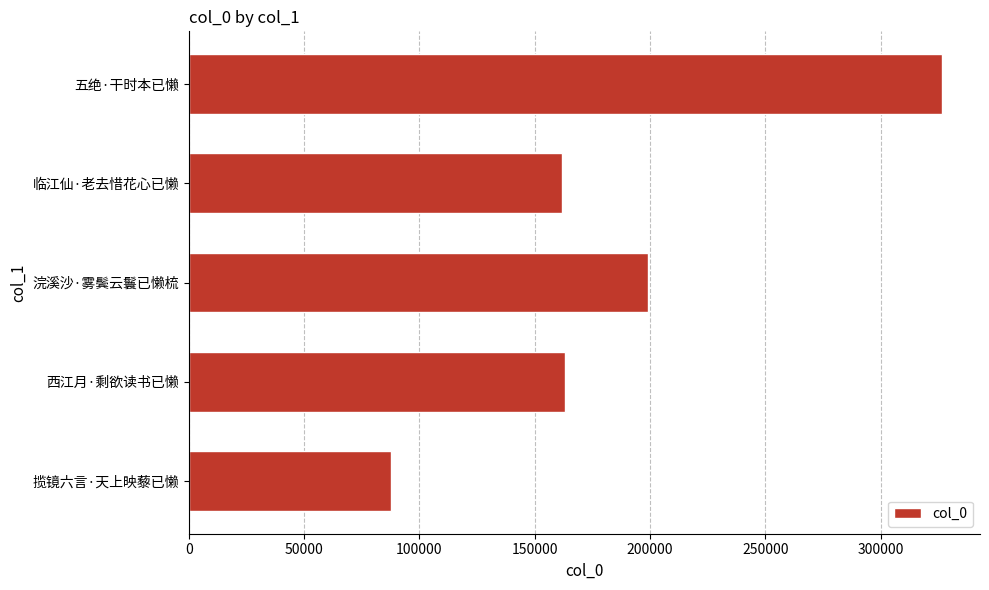

Approximately how many times larger is the value at 五绝·干时本已懒 compared to 西江月·剩欲读书已懒?

2.0